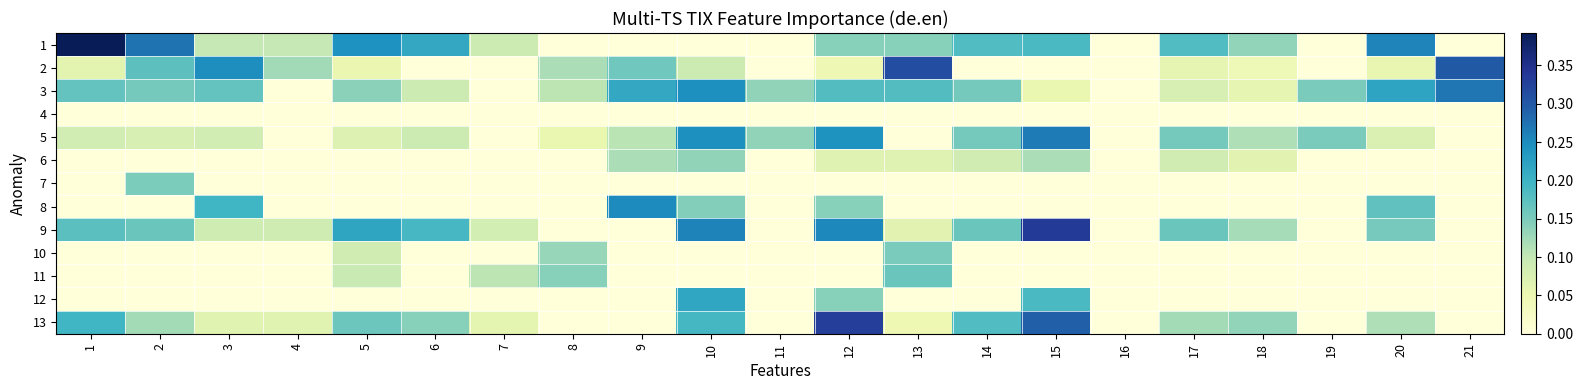

What is the greatest value displayed?

0.4